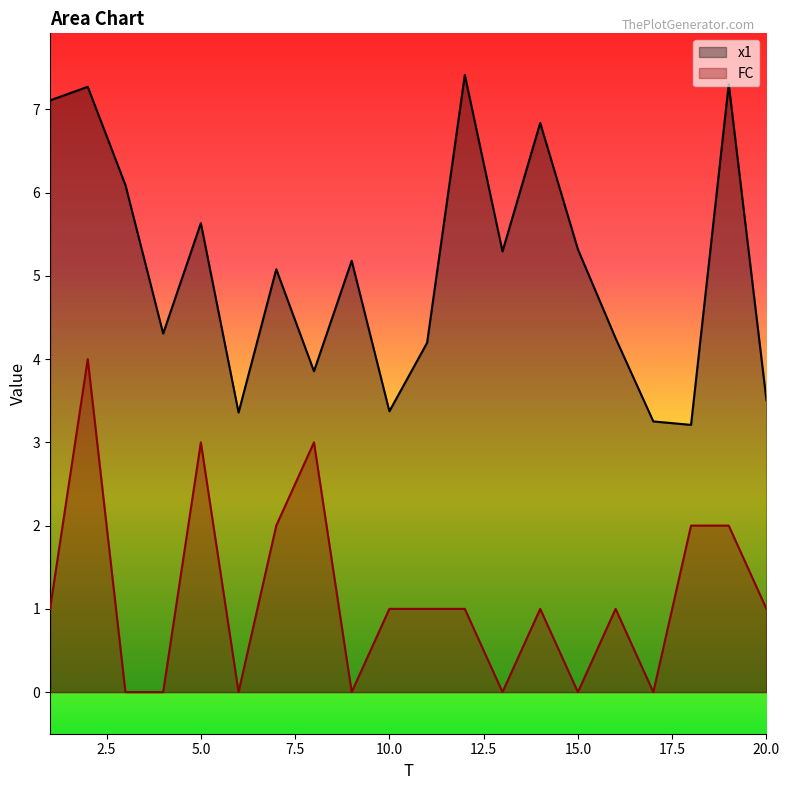

Count the FC values in the range 0 to 2.

17